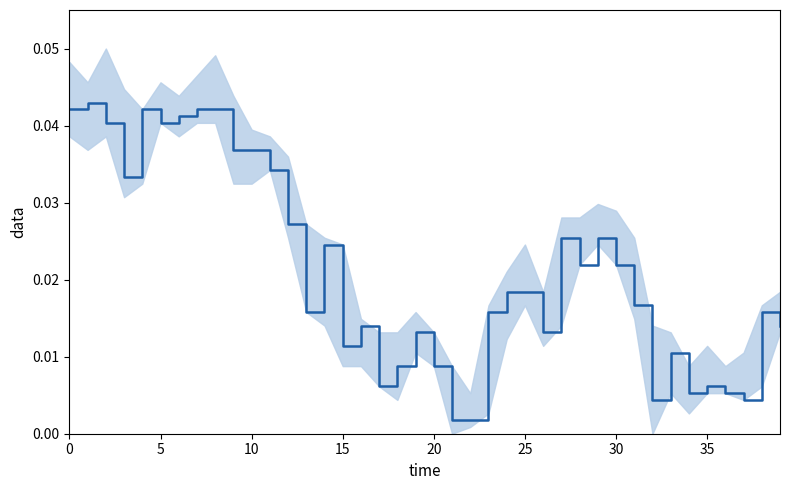

Is it true that the value at 15 is 0.0?

False